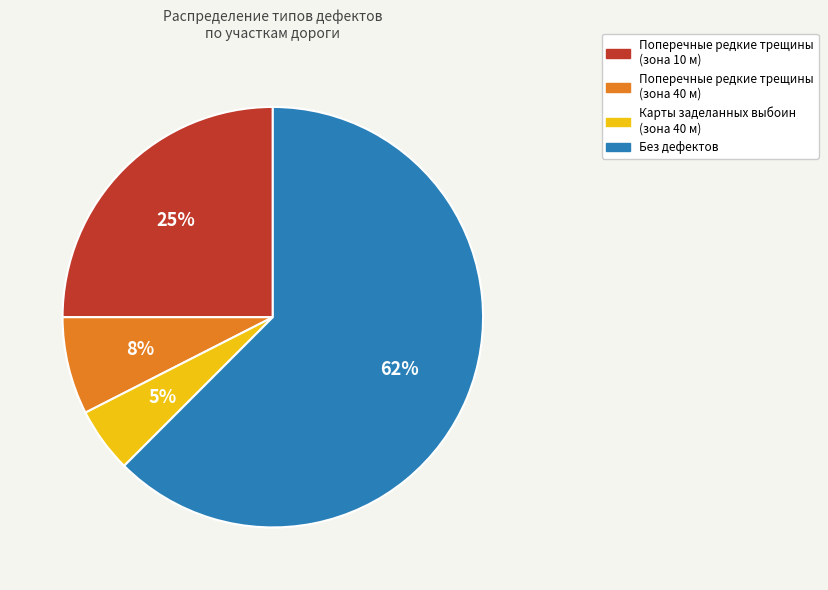

To the nearest percent, what is the average slice percentage?

25%